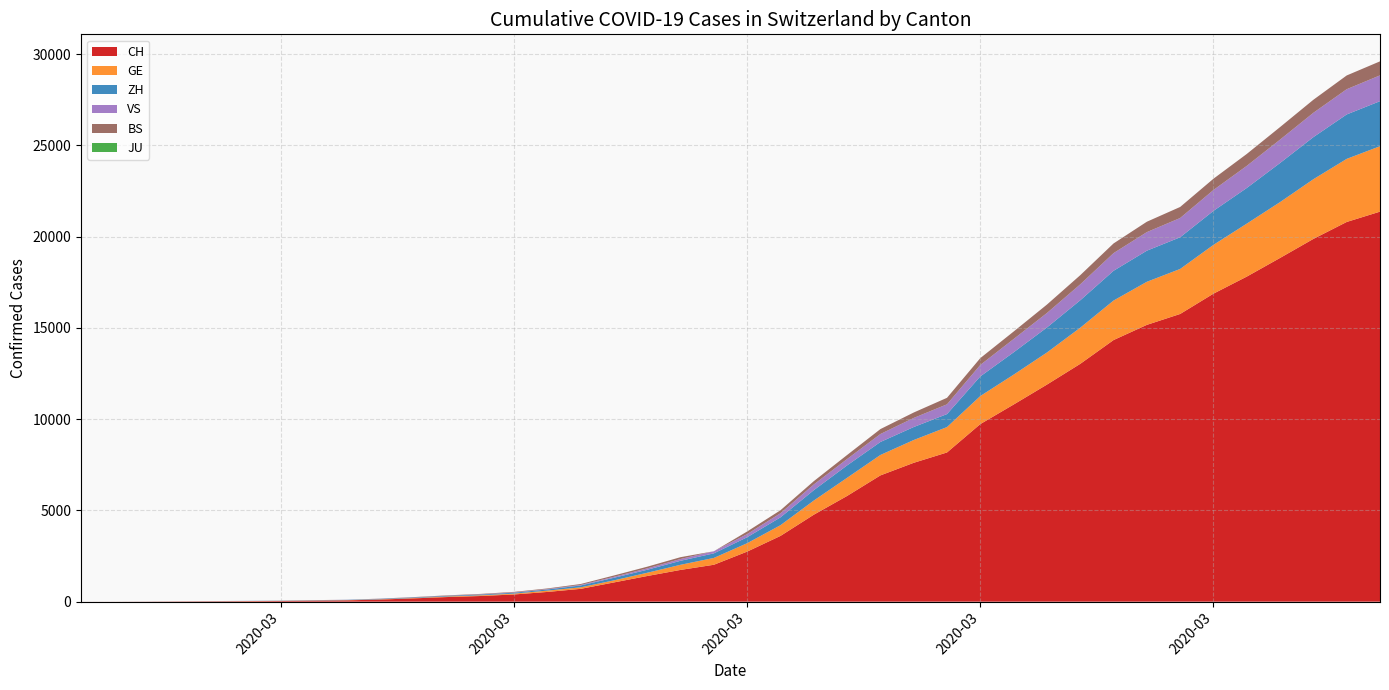

Reading left to right, extract all data points from this chart.

CH: 2020-02-25=1	2020-02-26=2	2020-02-27=6	2020-02-28=13	2020-02-29=20	2020-03-01=27	2020-03-02=37	2020-03-03=54	2020-03-04=73	2020-03-05=117	2020-03-06=182	2020-03-07=254	2020-03-08=311	2020-03-09=395	2020-03-10=533	2020-03-11=702	2020-03-12=1054	2020-03-13=1406	2020-03-14=1740	2020-03-15=2022	2020-03-16=2743	2020-03-17=3602	2020-03-18=4764	2020-03-19=5791	2020-03-20=6917	2020-03-21=7607	2020-03-22=8174	2020-03-23=9729	2020-03-24=10800	2020-03-25=11892	2020-03-26=13028	2020-03-27=14332	2020-03-28=15164	2020-03-29=15761	2020-03-30=16874	2020-03-31=17808	2020-04-01=18831	2020-04-02=19873	2020-04-03=20801	2020-04-04=21367
GE: 2020-02-25=0	2020-02-26=1	2020-02-27=1	2020-02-28=4	2020-02-29=6	2020-03-01=8	2020-03-02=8	2020-03-03=11	2020-03-04=11	2020-03-05=15	2020-03-06=19	2020-03-07=30	2020-03-08=38	2020-03-09=47	2020-03-10=73	2020-03-11=84	2020-03-12=114	2020-03-13=178	2020-03-14=281	2020-03-15=374	2020-03-16=460	2020-03-17=587	2020-03-18=775	2020-03-19=994	2020-03-20=1119	2020-03-21=1248	2020-03-22=1391	2020-03-23=1536	2020-03-24=1636	2020-03-25=1757	2020-03-26=1979	2020-03-27=2164	2020-03-28=2360	2020-03-29=2466	2020-03-30=2673	2020-03-31=2902	2020-04-01=3059	2020-04-02=3270	2020-04-03=3456	2020-04-04=3584
ZH: 2020-02-25=0	2020-02-26=0	2020-02-27=2	2020-02-28=2	2020-02-29=6	2020-03-01=7	2020-03-02=11	2020-03-03=14	2020-03-04=16	2020-03-05=24	2020-03-06=30	2020-03-07=35	2020-03-08=41	2020-03-09=50	2020-03-10=63	2020-03-11=102	2020-03-12=141	2020-03-13=164	2020-03-14=219	2020-03-15=251	2020-03-16=327	2020-03-17=430	2020-03-18=569	2020-03-19=680	2020-03-20=712	2020-03-21=712	2020-03-22=712	2020-03-23=1076	2020-03-24=1224	2020-03-25=1371	2020-03-26=1503	2020-03-27=1630	2020-03-28=1704	2020-03-29=1736	2020-03-30=1862	2020-03-31=1953	2020-04-01=2142	2020-04-02=2306	2020-04-03=2434	2020-04-04=2467
VS: 2020-02-25=0	2020-02-26=0	2020-02-27=0	2020-02-28=1	2020-02-29=1	2020-03-01=2	2020-03-02=3	2020-03-03=3	2020-03-04=4	2020-03-05=5	2020-03-06=6	2020-03-07=7	2020-03-08=12	2020-03-09=17	2020-03-10=22	2020-03-11=30	2020-03-12=53	2020-03-13=76	2020-03-14=98	2020-03-15=115	2020-03-16=172	2020-03-17=225	2020-03-18=312	2020-03-19=349	2020-03-20=436	2020-03-21=498	2020-03-22=535	2020-03-23=628	2020-03-24=728	2020-03-25=793	2020-03-26=874	2020-03-27=968	2020-03-28=1017	2020-03-29=1055	2020-03-30=1144	2020-03-31=1211	2020-04-01=1281	2020-04-02=1333	2020-04-03=1382	2020-04-04=1415
BS: 2020-02-25=0	2020-02-26=0	2020-02-27=1	2020-02-28=1	2020-02-29=1	2020-03-01=1	2020-03-02=1	2020-03-03=3	2020-03-04=3	2020-03-05=8	2020-03-06=15	2020-03-07=21	2020-03-08=24	2020-03-09=28	2020-03-10=33	2020-03-11=49	2020-03-12=73	2020-03-13=92	2020-03-14=100	2020-03-15=0	2020-03-16=143	2020-03-17=164	2020-03-18=181	2020-03-19=220	2020-03-20=270	2020-03-21=297	2020-03-22=356	2020-03-23=374	2020-03-24=410	2020-03-25=462	2020-03-26=501	2020-03-27=530	2020-03-28=569	2020-03-29=605	2020-03-30=617	2020-03-31=653	2020-04-01=687	2020-04-02=714	2020-04-03=754	2020-04-04=767
JU: 2020-02-25=0	2020-02-26=0	2020-02-27=0	2020-02-28=0	2020-02-29=0	2020-03-01=0	2020-03-02=0	2020-03-03=0	2020-03-04=0	2020-03-05=0	2020-03-06=0	2020-03-07=0	2020-03-08=0	2020-03-09=0	2020-03-10=0	2020-03-11=0	2020-03-12=0	2020-03-13=0	2020-03-14=0	2020-03-15=0	2020-03-16=0	2020-03-17=0	2020-03-18=0	2020-03-19=0	2020-03-20=0	2020-03-21=0	2020-03-22=0	2020-03-23=0	2020-03-24=0	2020-03-25=0	2020-03-26=0	2020-03-27=0	2020-03-28=0	2020-03-29=0	2020-03-30=0	2020-03-31=0	2020-04-01=0	2020-04-02=0	2020-04-03=0	2020-04-04=0